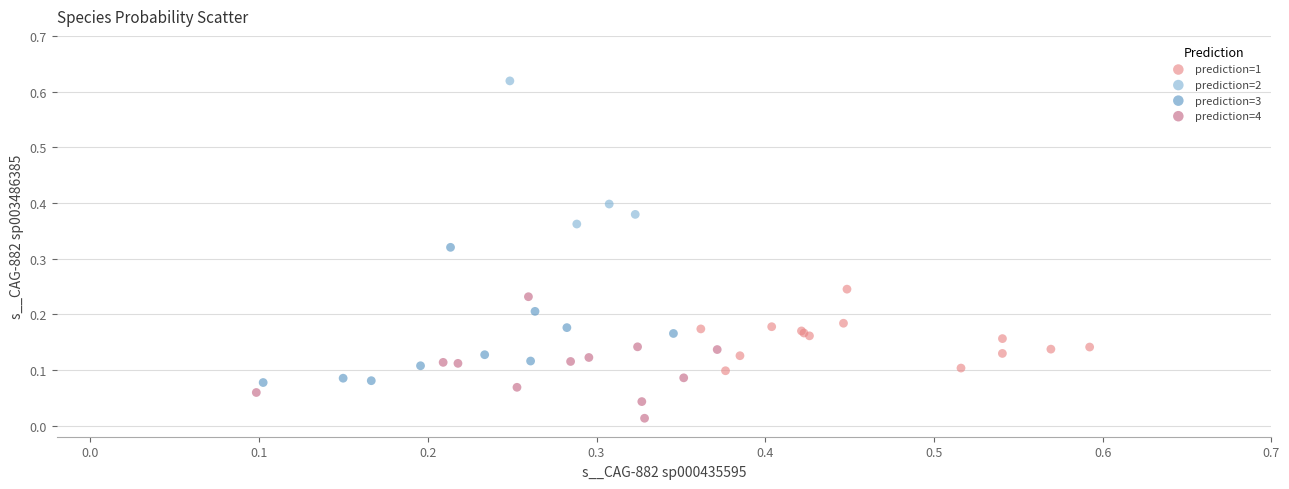

Which series reaches the maximum Y coordinate?

prediction=2